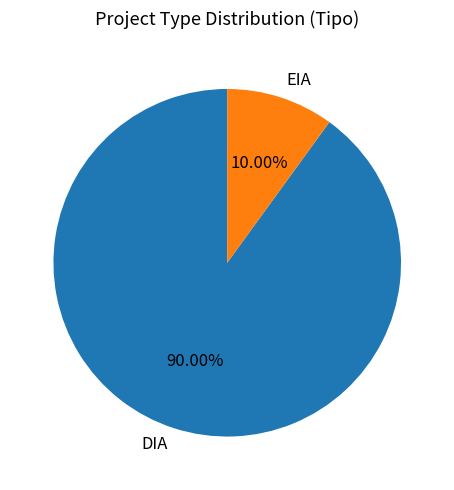

To the nearest percent, what portion does DIA represent?

90%